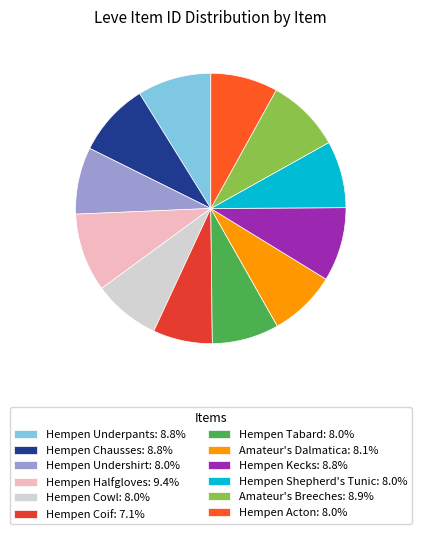

Is it true that Hempen Coif is 7% of the pie?

True